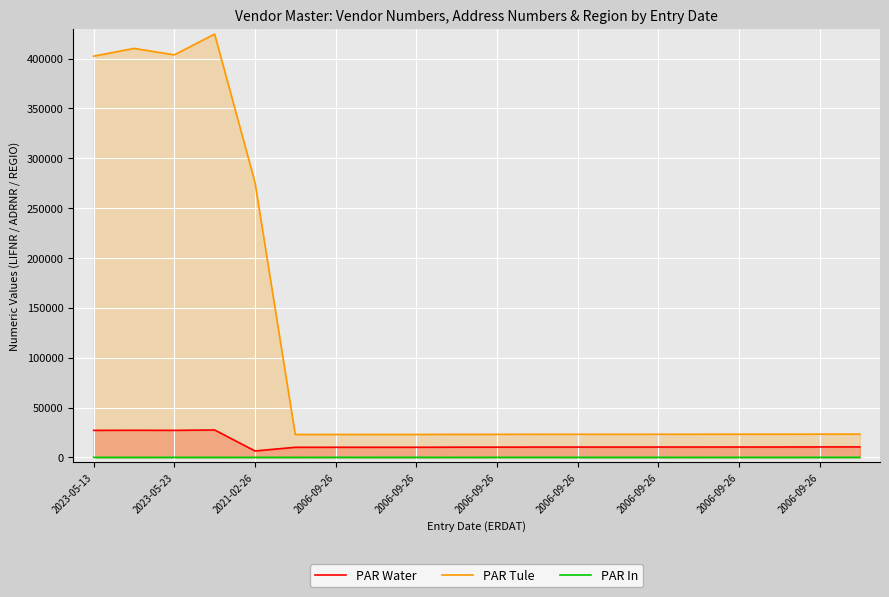

What is the sum of all PAR Water values?

269450